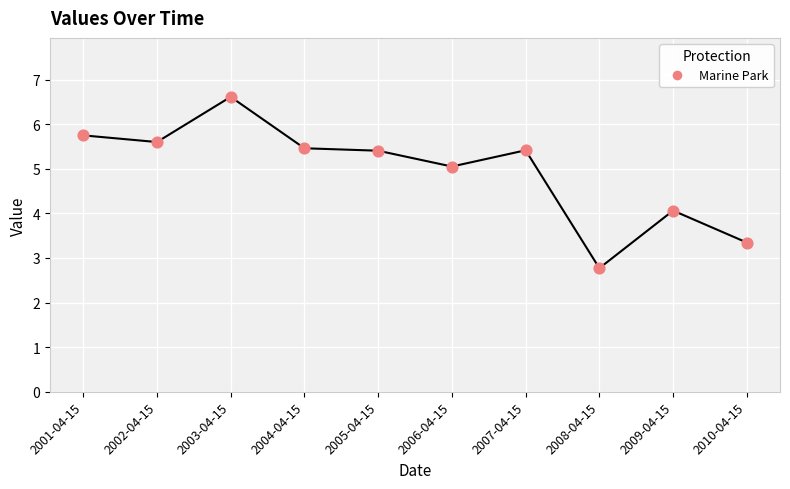

What is the change in value from 2006-04-15 to 2007-04-15?

+0.4